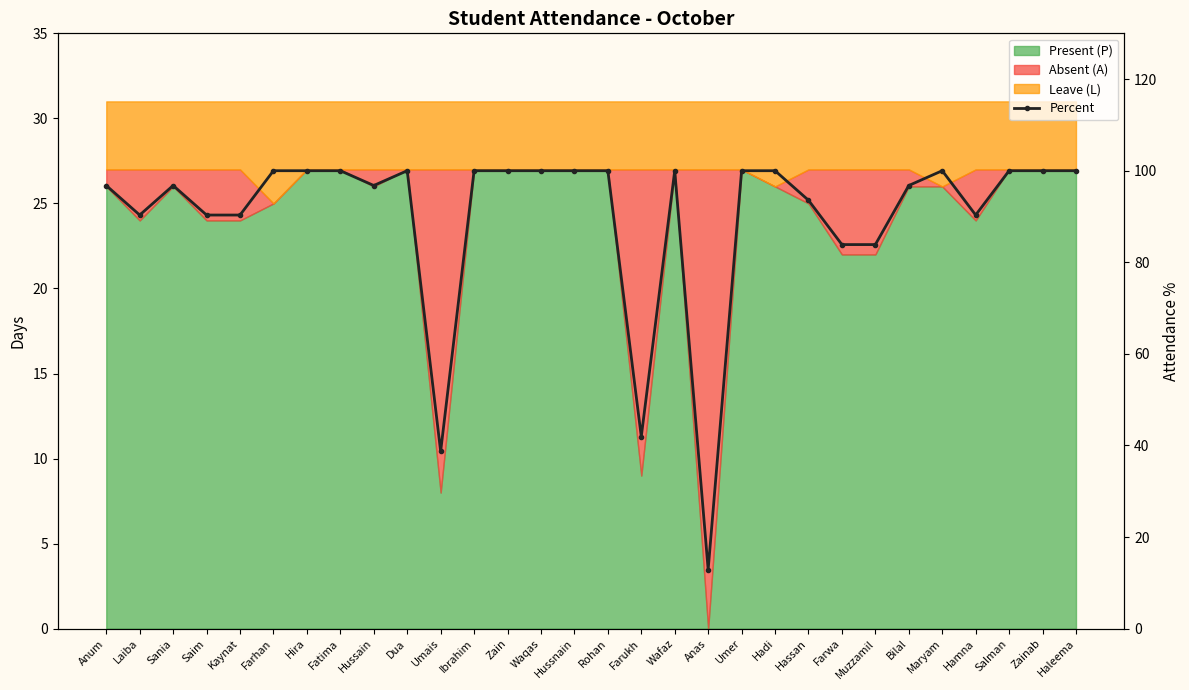

What is the change in value from Hussnain to Farukh?

-58.1